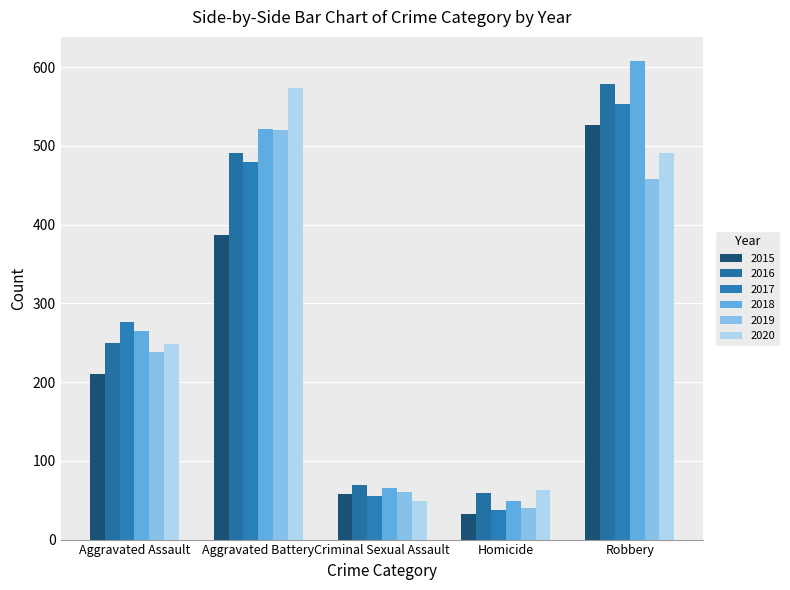

Reading left to right, list all the values displayed in this chart.

2015: Aggravated Assault=210	Aggravated Battery=387	Criminal Sexual Assault=58	Homicide=32	Robbery=527
2016: Aggravated Assault=250	Aggravated Battery=491	Criminal Sexual Assault=69	Homicide=59	Robbery=579
2017: Aggravated Assault=276	Aggravated Battery=480	Criminal Sexual Assault=55	Homicide=37	Robbery=553
2018: Aggravated Assault=265	Aggravated Battery=522	Criminal Sexual Assault=65	Homicide=49	Robbery=608
2019: Aggravated Assault=238	Aggravated Battery=520	Criminal Sexual Assault=61	Homicide=40	Robbery=458
2020: Aggravated Assault=249	Aggravated Battery=574	Criminal Sexual Assault=49	Homicide=63	Robbery=491